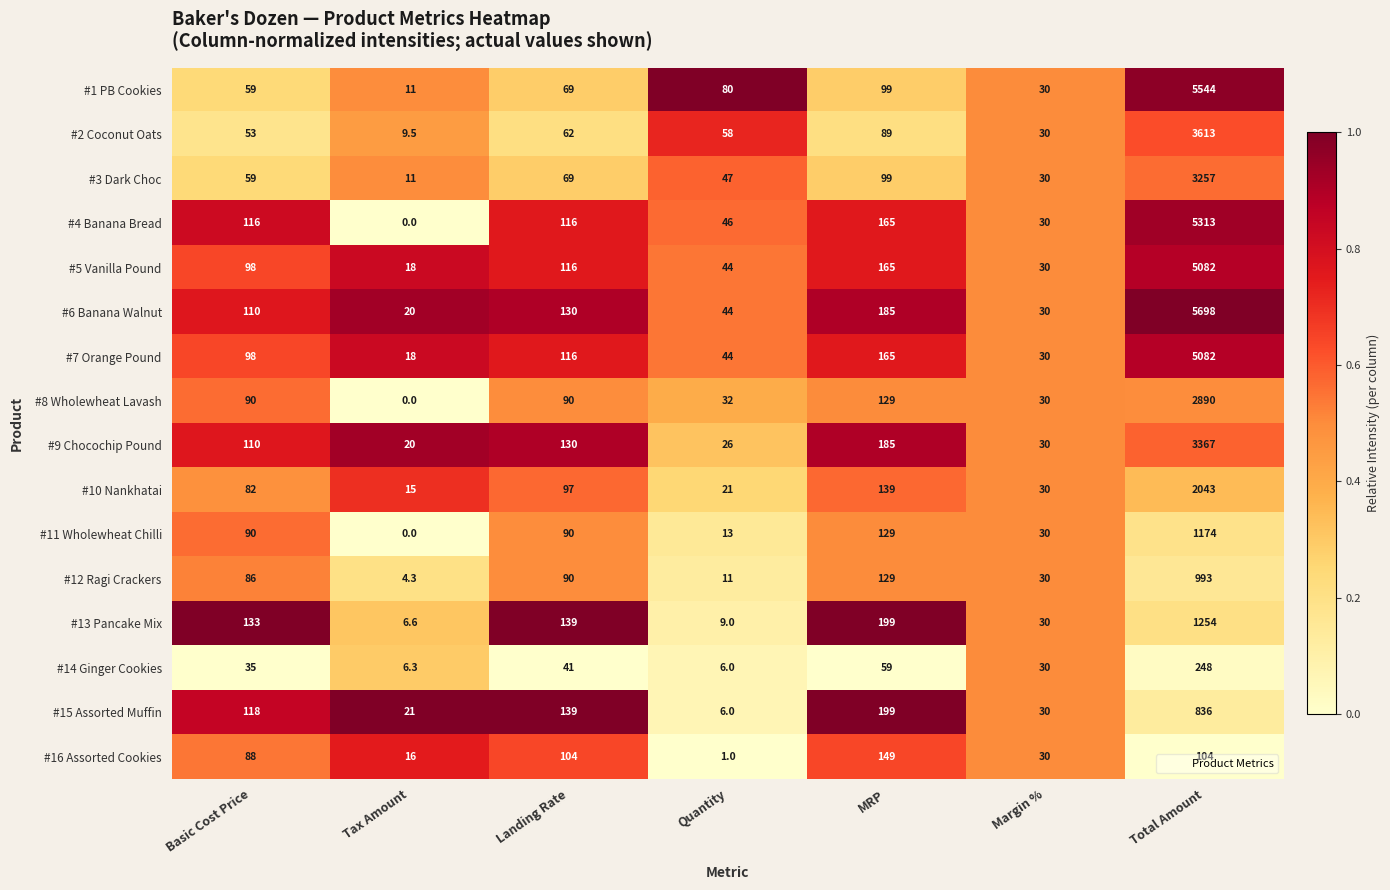

Count the number of data series in this chart.

16